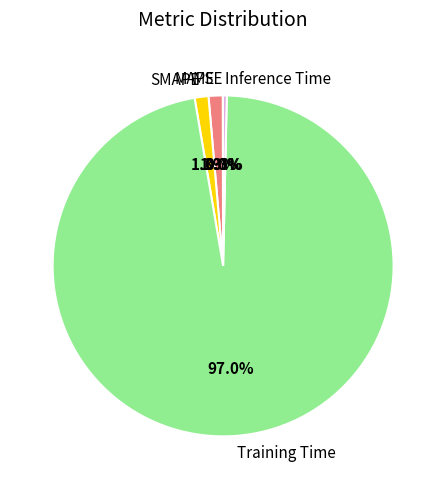

Which category has the biggest portion of the pie?

Training Time